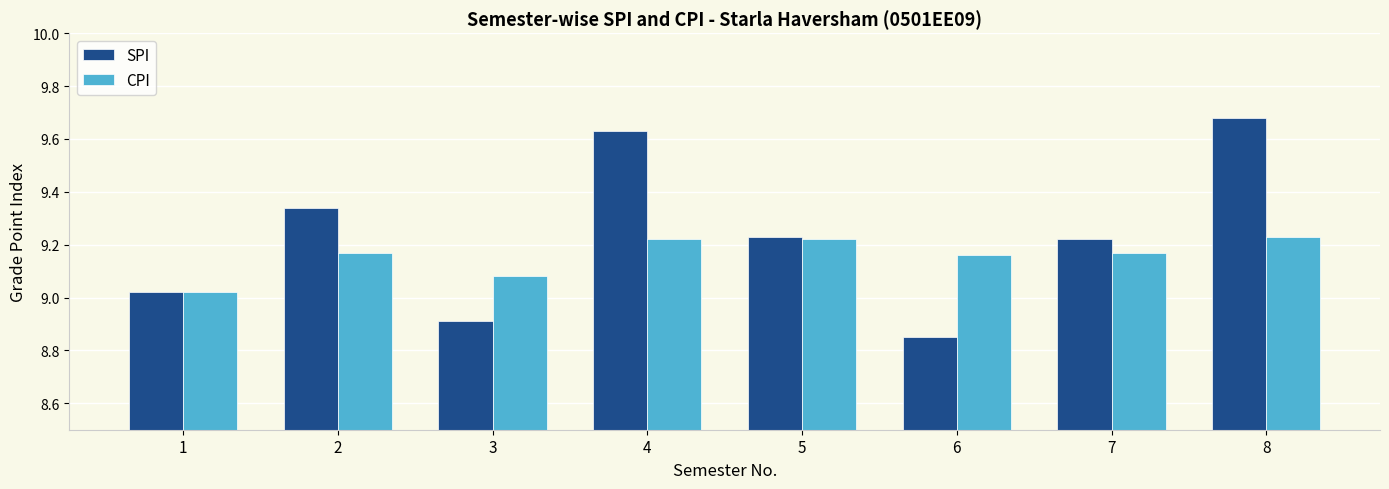

At which label does SPI reach its minimum?

6